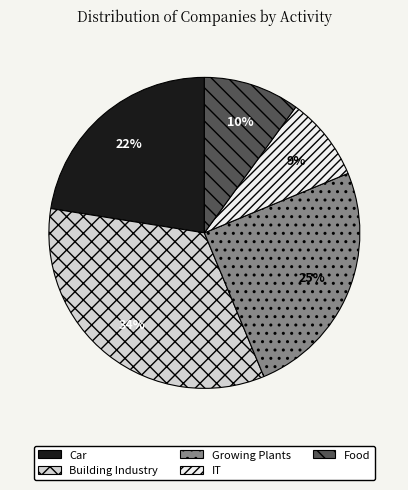

To the nearest percent, what portion does Growing Plants represent?

25%